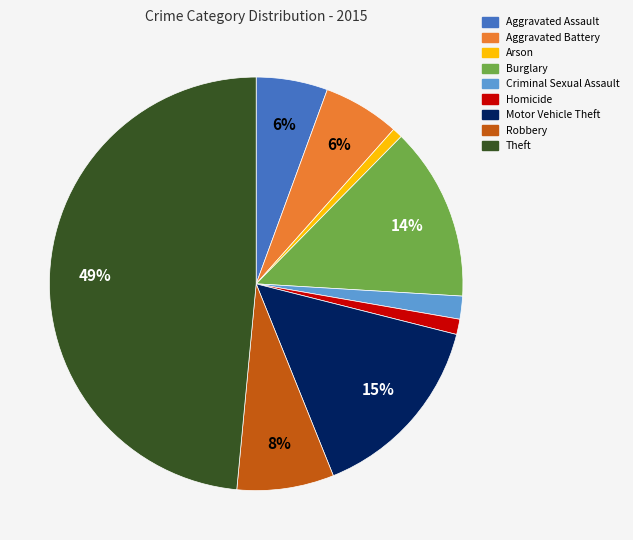

What is the largest slice in the pie chart?

Theft